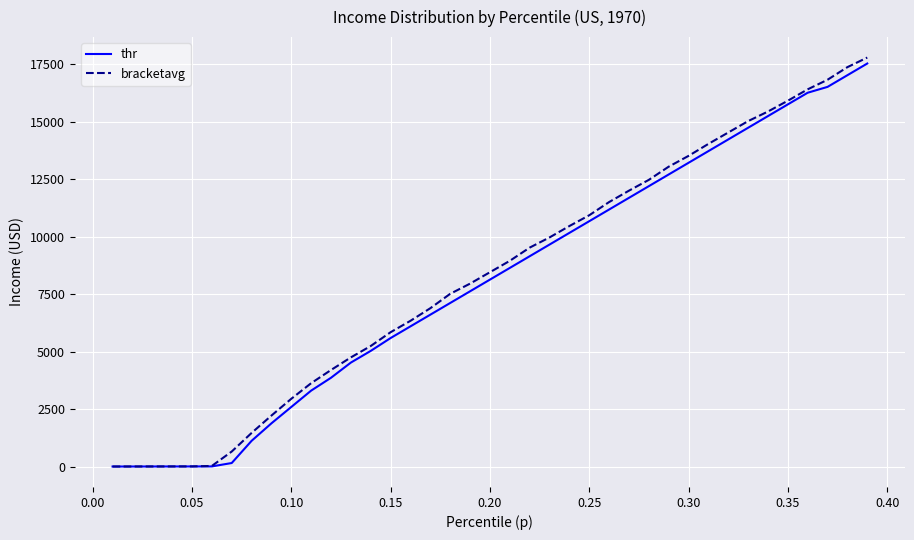

Which series has the largest total across all categories?

bracketavg